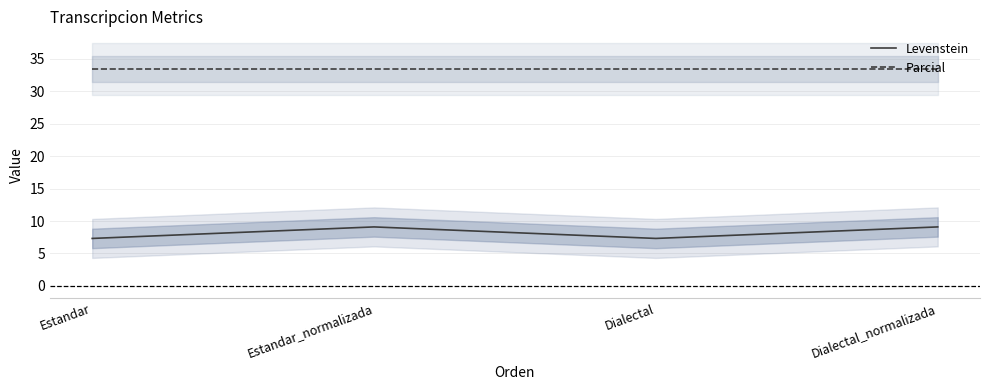

Read the Levenstein value at Dialectal.

7.3